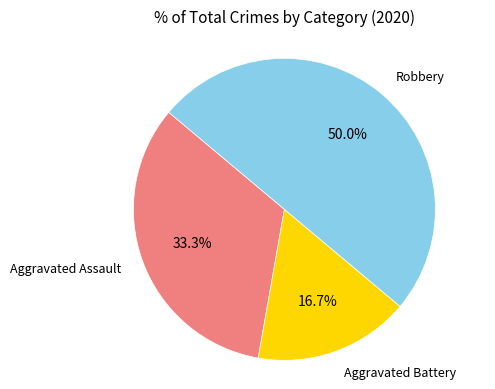

Is Aggravated Battery the majority of the pie?

No